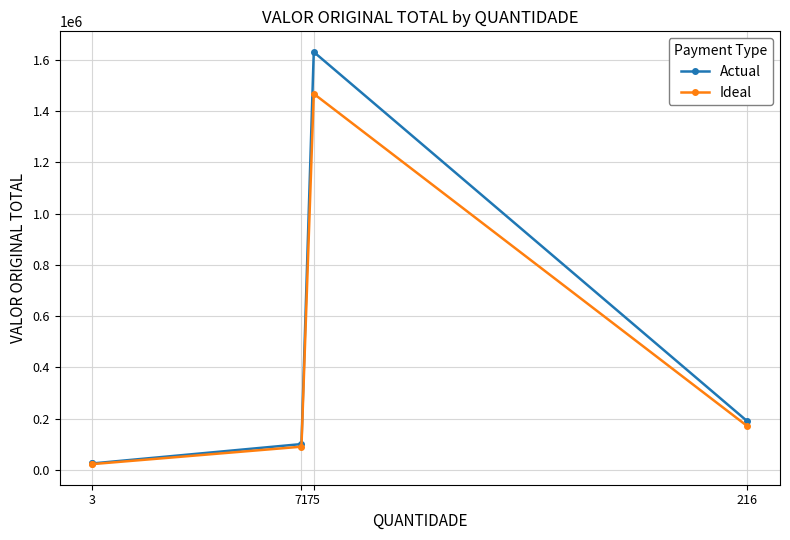

True or false: Ideal and Actual intersect in this chart.

False